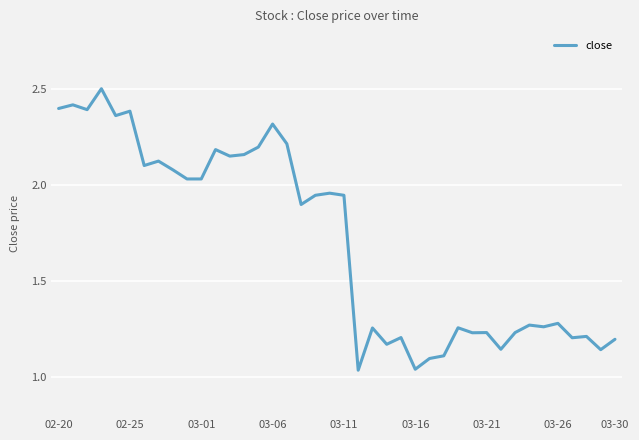

What is the maximum value shown in the chart?

2.5